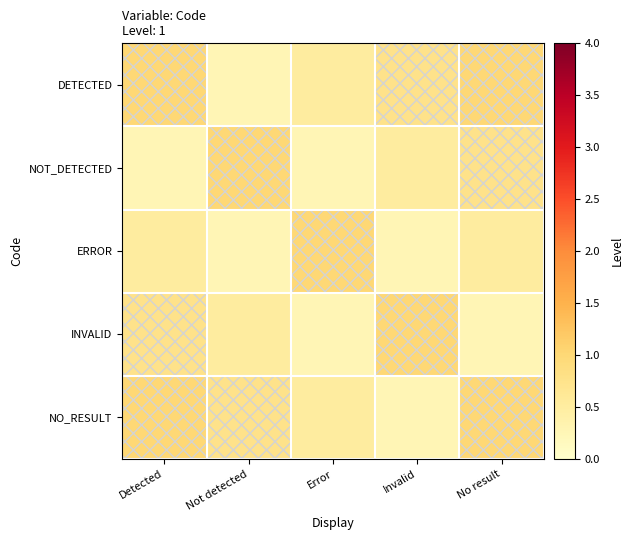

What is the total value across all series at Not detected?

2.8